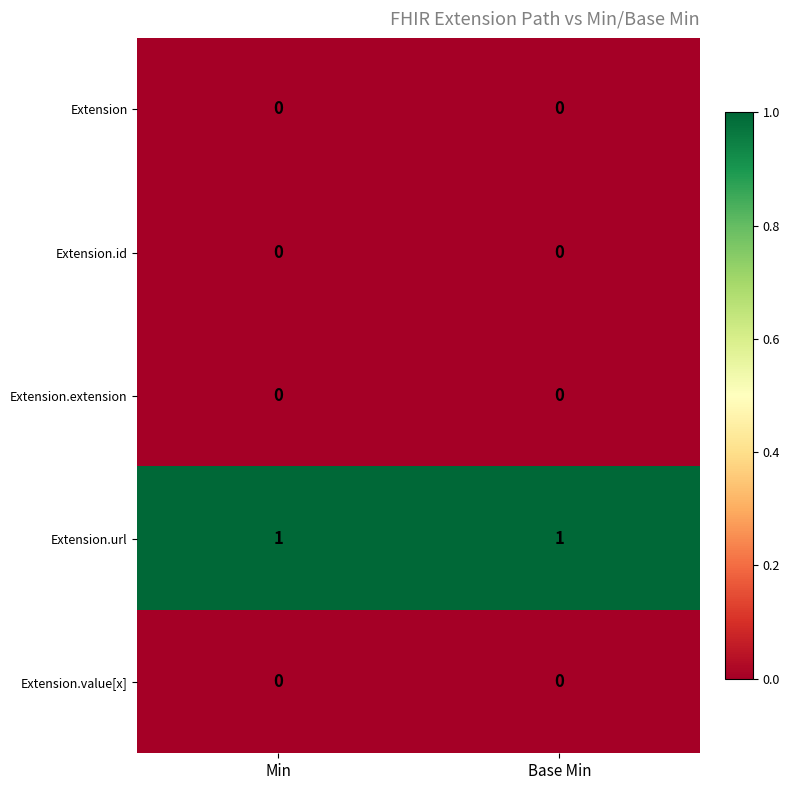

Which series has the largest total across all categories?

Extension.url